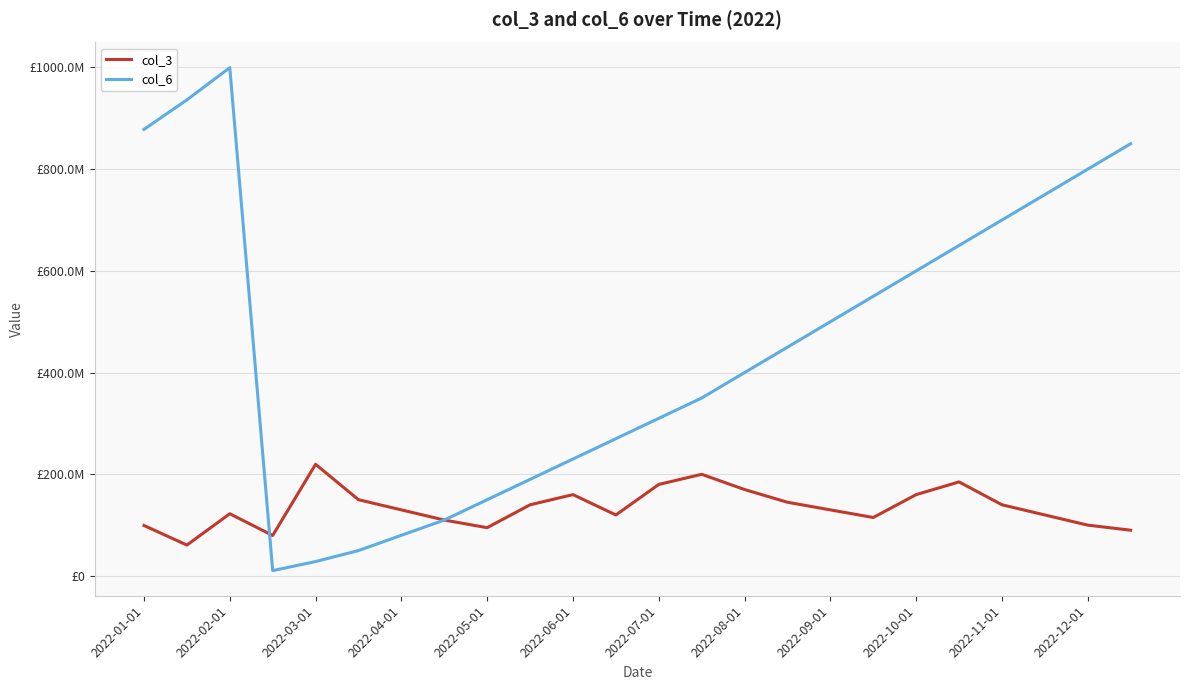

Is this an area chart (filled region under the line)?

No